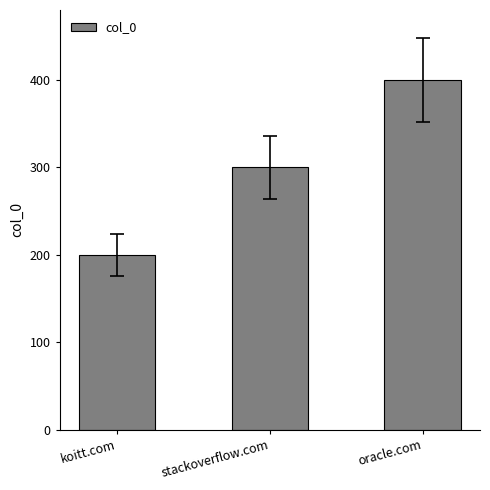

What is the difference between the values at oracle.com and stackoverflow.com?

100